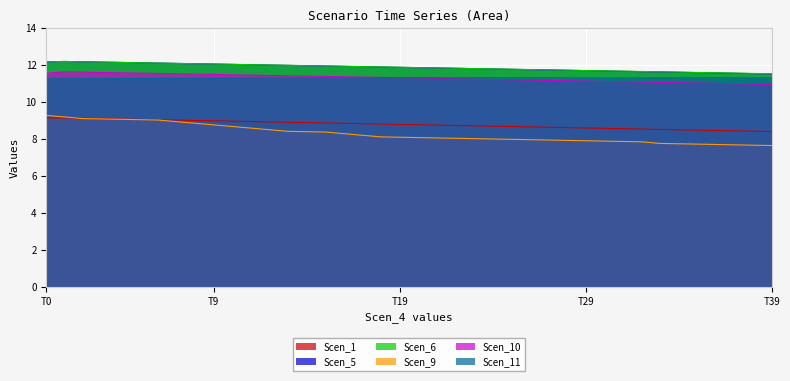

True or false: Scen_10 and Scen_6 intersect in this chart.

False